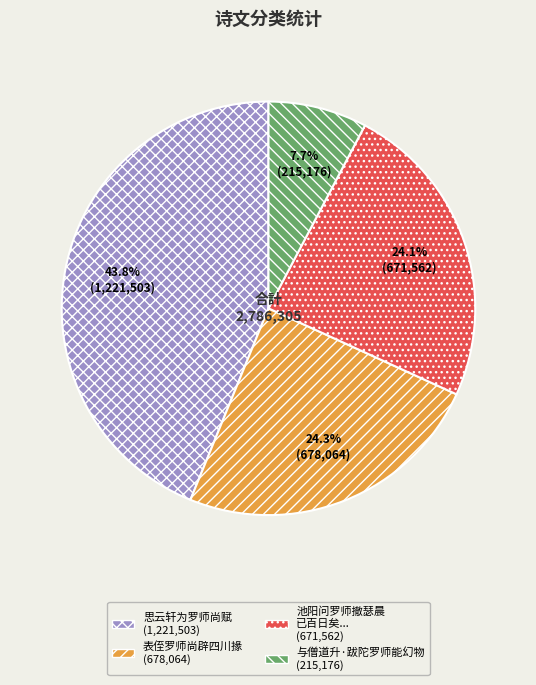

Is there a majority slice in this chart?

No